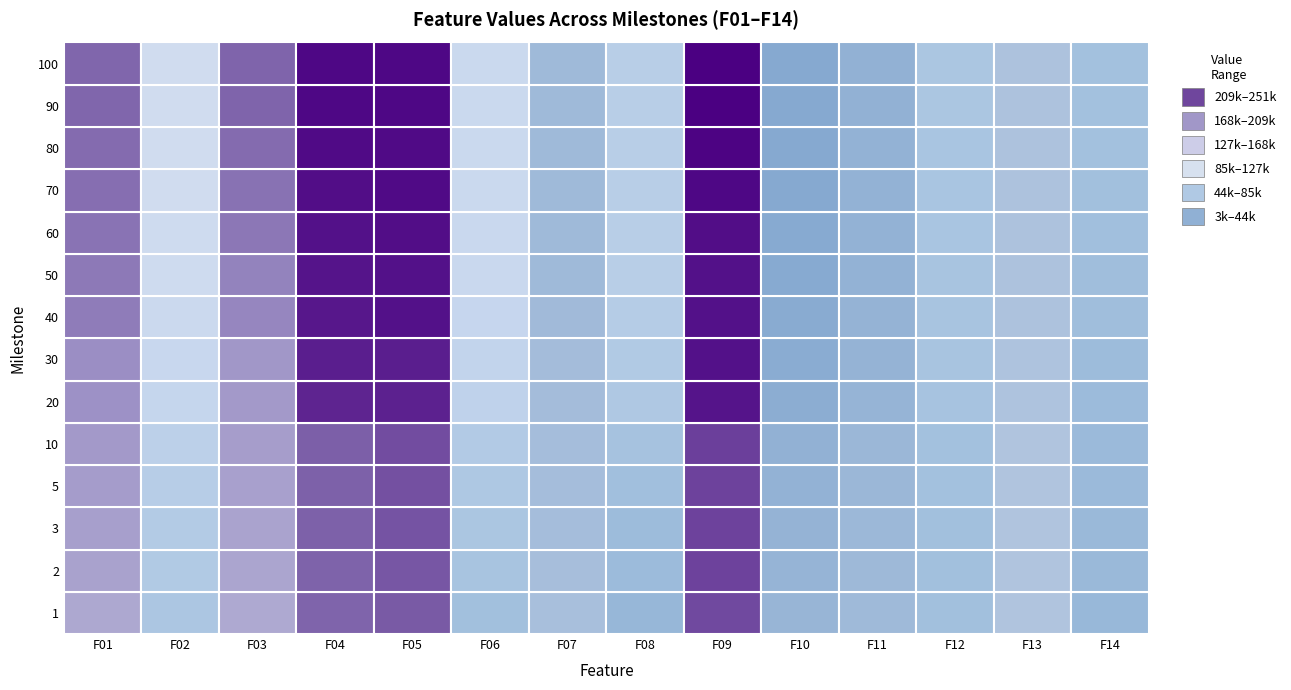

Reading left to right, transcribe all the data shown in this chart.

1: 0=178252.0	1=60977.9	2=177877.0	3=219287.0	4=223790.0	5=53624.9	6=7958.0	7=44948.9	8=229250.0	9=18621.5	10=13688.5	11=53135.8	12=2736.6	13=46246.1
2: 0=181870.0	1=66036.7	2=180674.0	3=220225.0	4=224886.0	5=58241.4	6=9147.5	7=48423.0	8=230326.0	9=19809.8	10=15292.6	11=53630.2	12=3071.8	13=47023.6
3: 0=184113.0	1=68019.8	2=181671.0	3=220713.0	4=225621.0	5=60229.6	6=9593.4	7=49926.6	8=230550.0	9=20429.9	10=15881.6	11=53885.5	12=3214.0	13=47231.8
5: 0=186046.0	1=71331.2	2=183291.0	3=221121.0	4=226425.0	5=62868.8	6=9910.2	7=52241.7	8=231057.0	9=21299.2	10=16379.5	11=54412.2	12=3425.0	13=47580.0
10: 0=188295.0	1=75485.8	2=185055.0	3=221944.0	4=227905.0	5=67437.9	6=10055.6	7=56200.2	8=231505.0	9=22282.4	10=17044.2	11=54867.8	12=3595.8	13=48210.9
20: 0=192604.0	1=83483.3	2=187825.0	3=239726.0	4=240025.0	5=78248.3	6=10959.4	7=64356.2	8=244310.0	9=26221.6	10=19449.3	11=57600.8	12=3944.4	13=49057.2
30: 0=194725.0	1=86770.7	2=188842.0	3=241314.0	4=240931.0	5=81019.8	6=11407.9	7=66458.1	8=244919.0	9=26965.0	10=20289.2	11=57929.7	12=4283.5	13=49871.5
40: 0=205126.0	1=90773.0	2=199405.0	3=243758.0	4=244825.0	5=84636.1	6=13175.2	7=69807.6	8=244940.0	9=28109.1	10=20989.1	11=58395.3	12=4735.6	13=51261.5
50: 0=207588.0	1=94138.9	2=201845.0	3=244056.0	4=245589.0	5=87285.5	6=13738.7	7=71931.0	8=245041.0	9=29179.9	10=21884.9	11=58799.5	12=4959.6	13=52031.3
60: 0=210862.0	1=94546.4	2=208393.0	3=245296.0	4=246459.0	5=87570.6	6=13789.8	7=72049.6	8=246544.0	9=29400.2	10=21918.4	11=58909.1	12=4975.4	13=53024.5
70: 0=213076.0	1=95793.7	2=211143.0	3=246123.0	4=247269.0	5=89321.2	6=13851.1	7=72291.3	8=248269.0	9=30088.2	10=22061.1	11=59348.8	12=4993.1	13=53482.9
80: 0=214991.0	1=95814.0	2=215419.0	3=247108.0	4=247508.0	5=89321.2	6=13851.1	7=72291.3	8=248759.0	9=30088.2	10=22061.1	11=59607.6	12=4993.1	13=54109.8
90: 0=217760.0	1=96507.6	2=218899.0	3=247738.0	4=247886.0	5=89734.0	6=13878.7	7=72317.6	8=250552.0	9=30563.7	10=22147.2	11=60295.8	12=5010.9	13=54692.8
100: 0=217745.0	1=96507.6	2=218934.0	3=247735.0	4=247854.0	5=89734.0	6=13878.7	7=72317.6	8=250554.0	9=30563.7	10=22147.2	11=60358.0	12=5010.9	13=54760.3